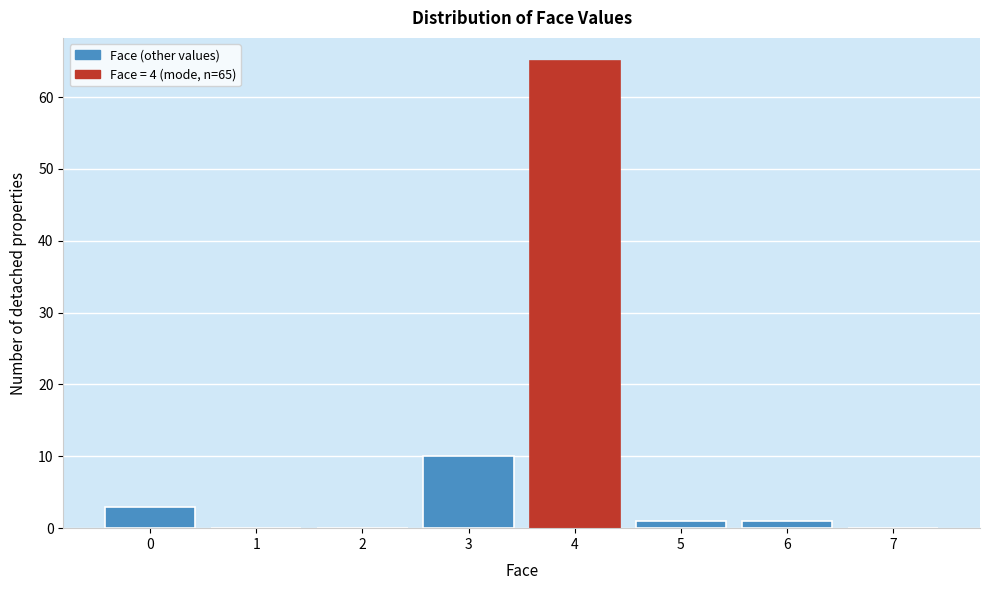

Which range on the x-axis has the tallest bar?

3.5 to 4.5